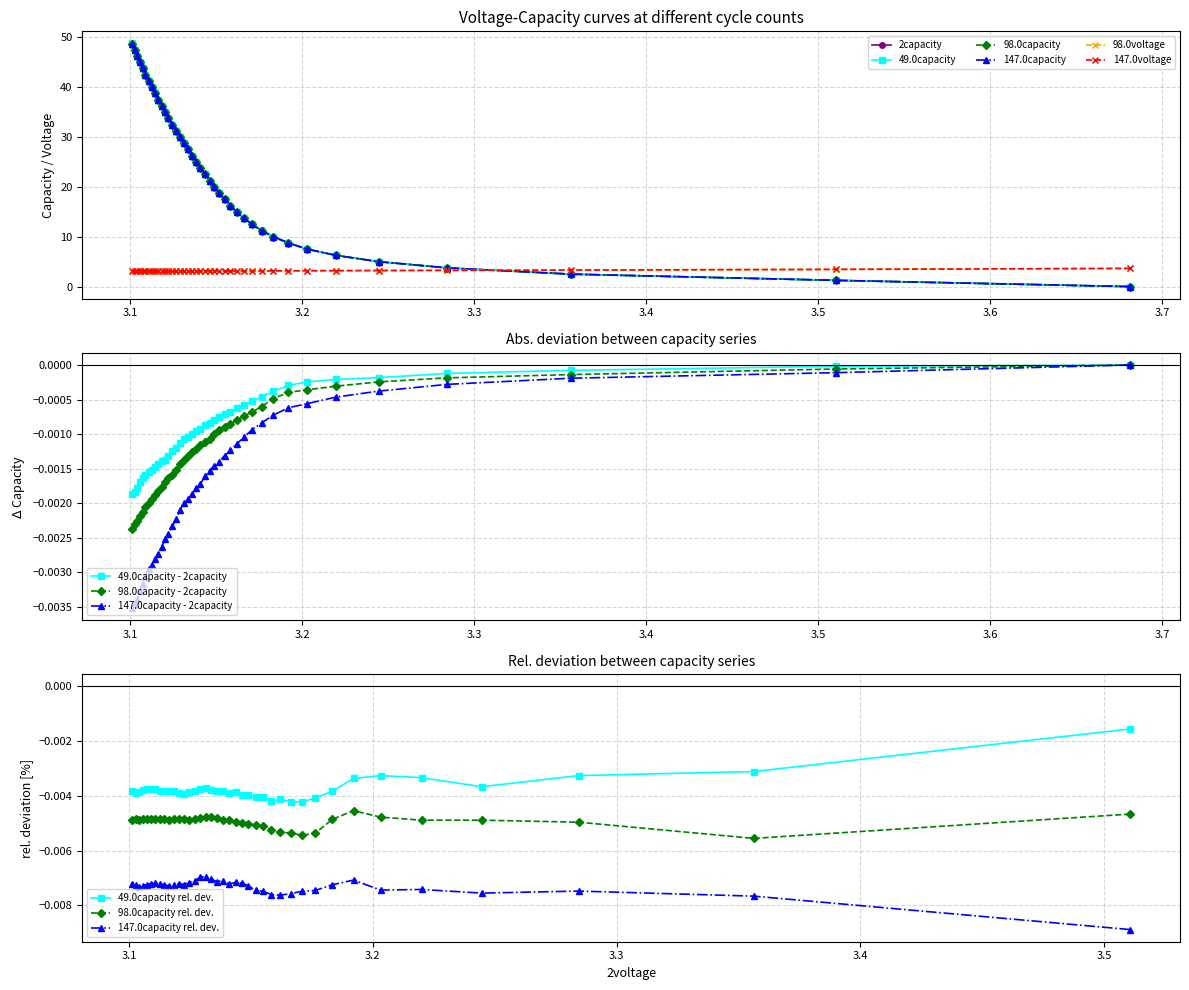

What is the value of the 49.0capacity point at the 18th from the left?

27.5